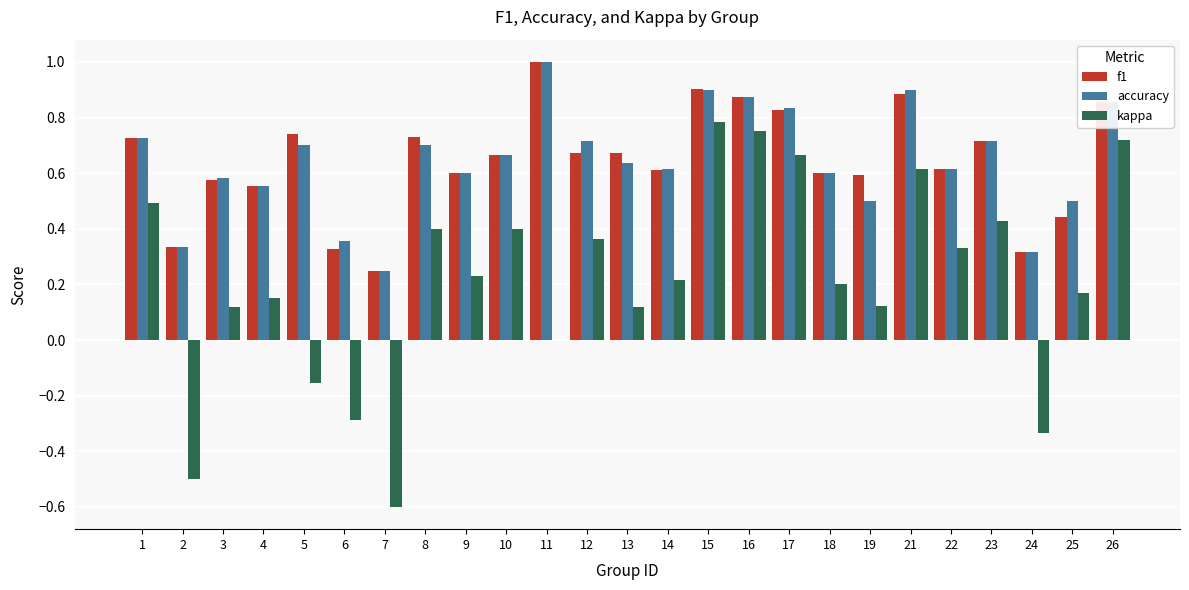

Which series changed the most between 3 and 7?

kappa